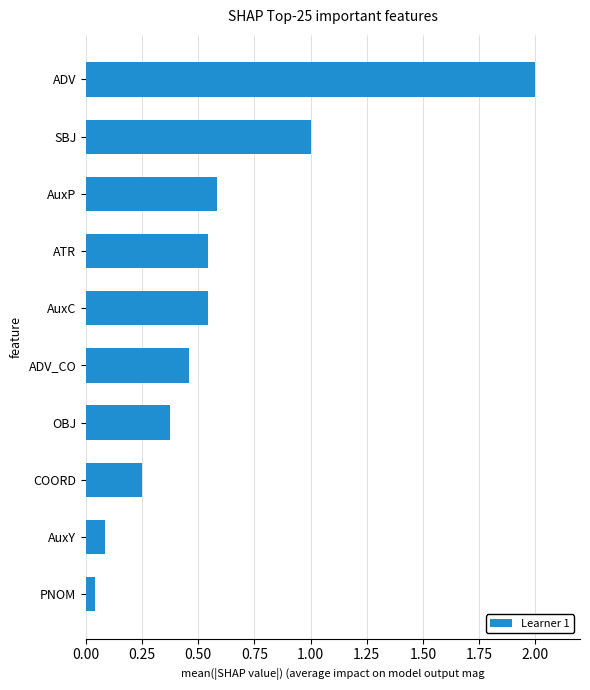

What position from the bottom is AuxY?

2